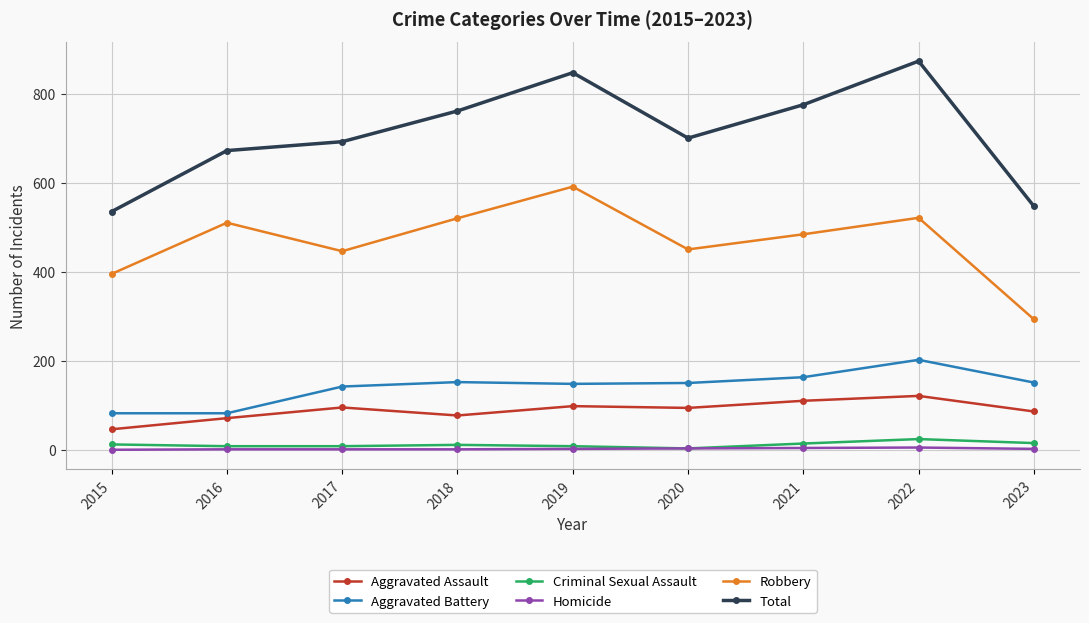

Which series has the largest total across all categories?

Total